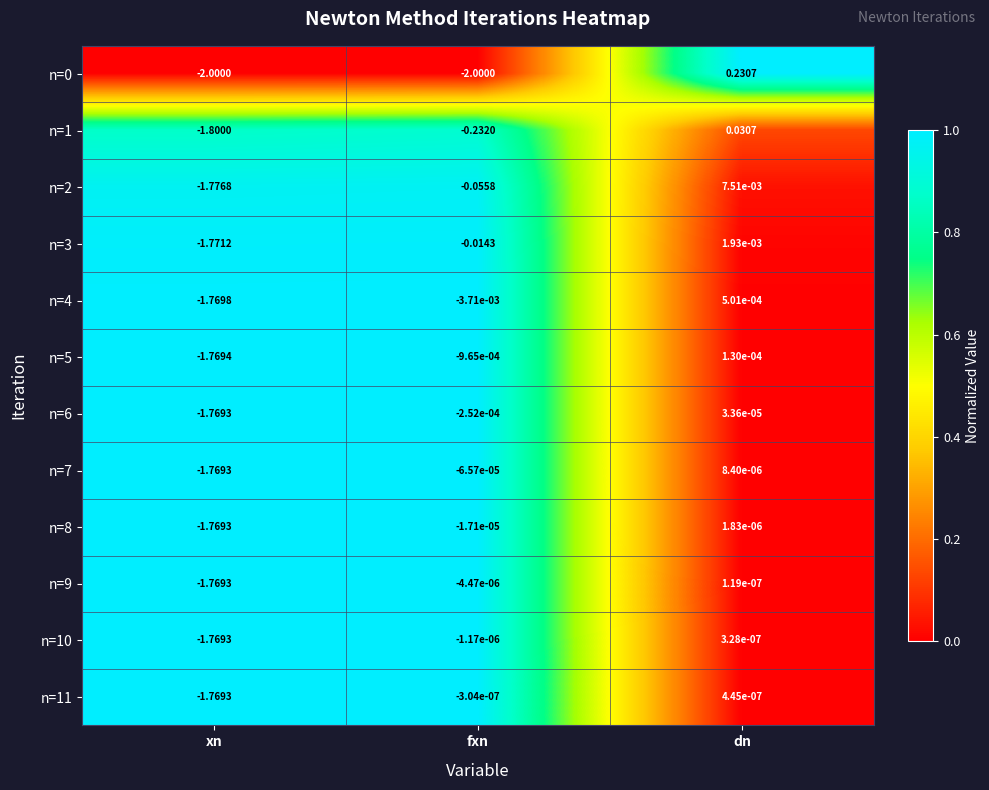

Where does the n=4 series first go above 0?

dn